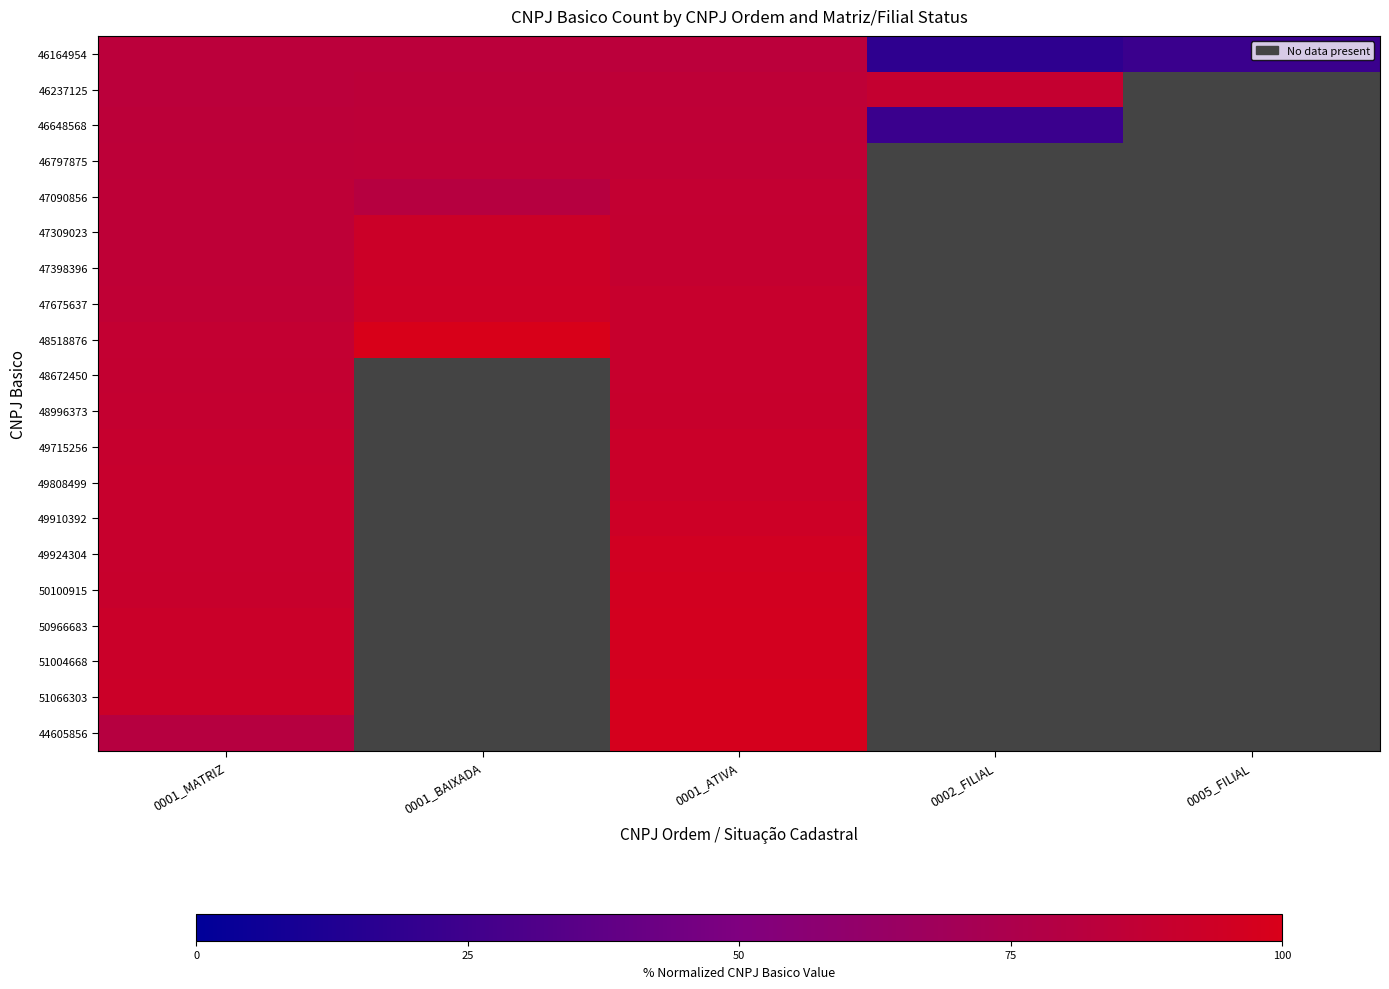

How many values in the 51066303 series exceed 97?

1